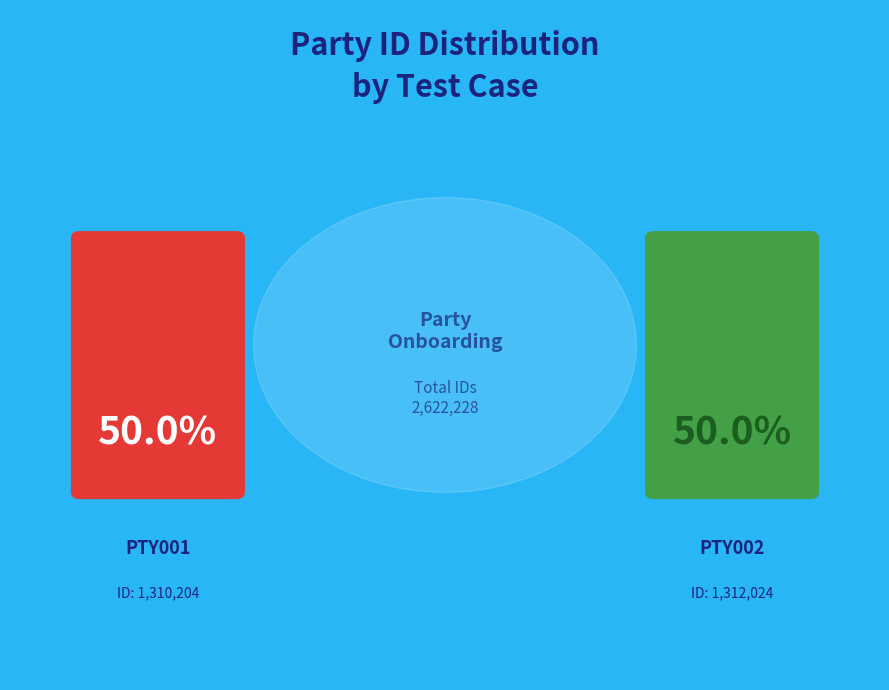

The PTY002_QuickPartyOnboarding slice represents 50% of the pie. True or false?

True